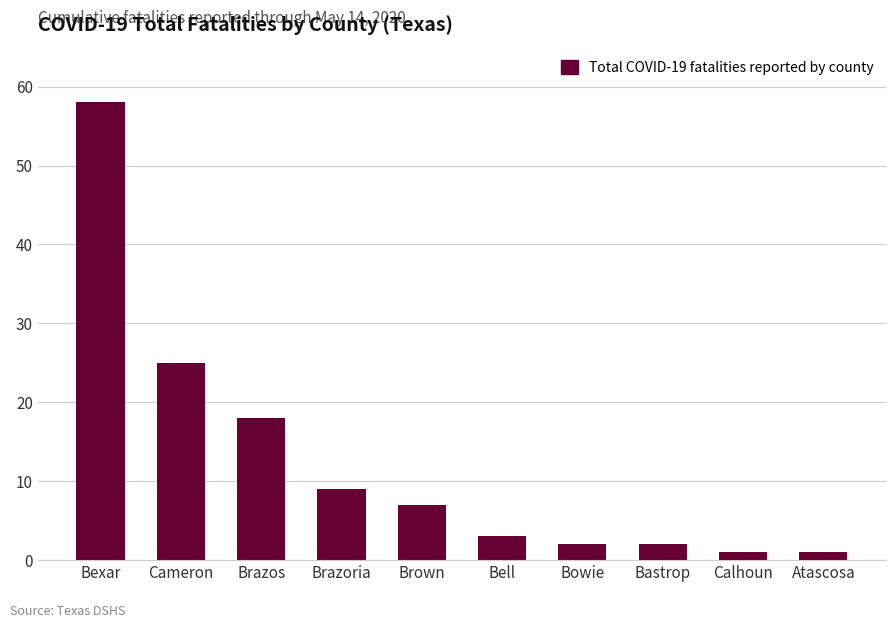

What is the sum of all values?

126